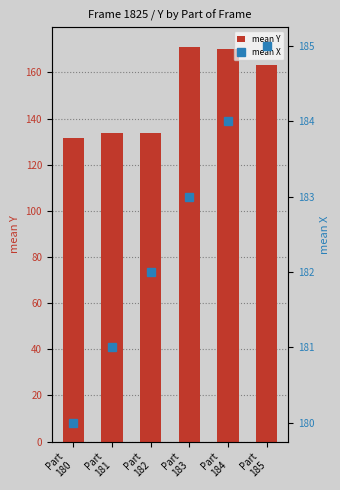

How many values in the mean Y series are below 163?

3